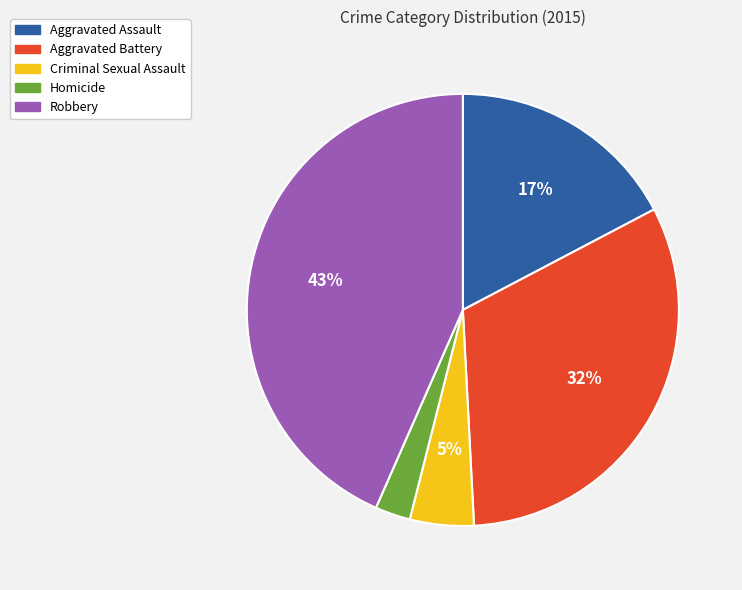

Combined, do Aggravated Battery and Criminal Sexual Assault account for over 50%?

No